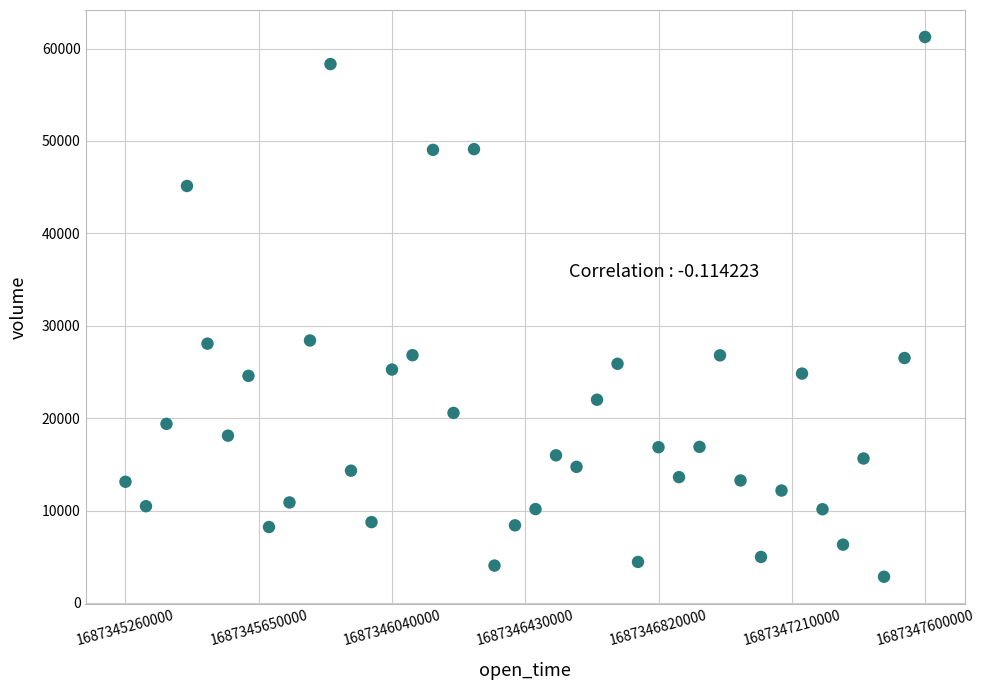

What is the range of Y values (max minus min)?

58424